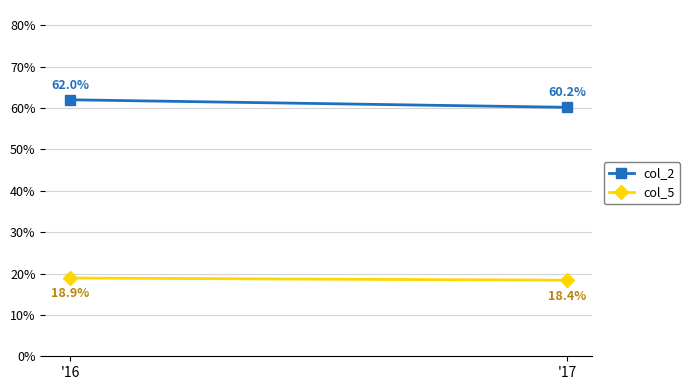

True or false: col_5 has a value of 28.7 at '17.

False